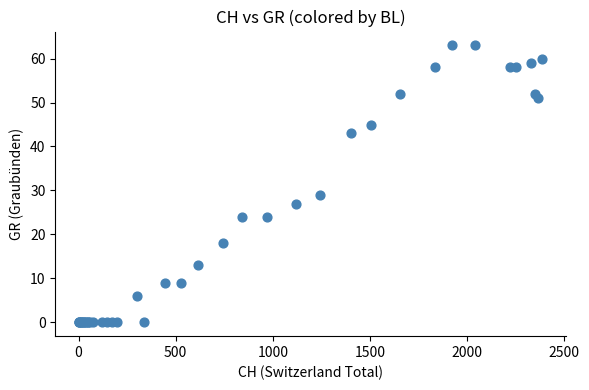

What Y value in the scatter plot is closest to 31?

29